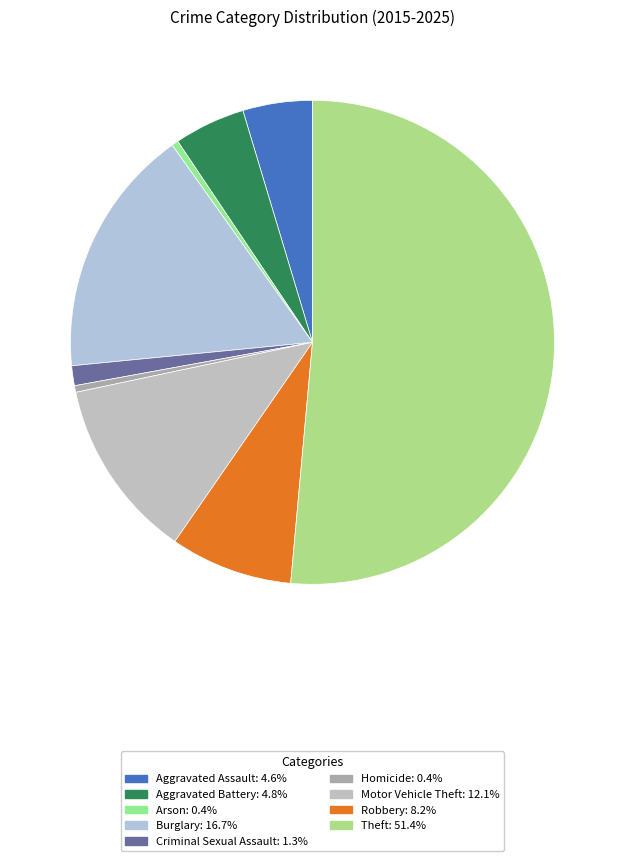

Which slice is the smallest?

Arson